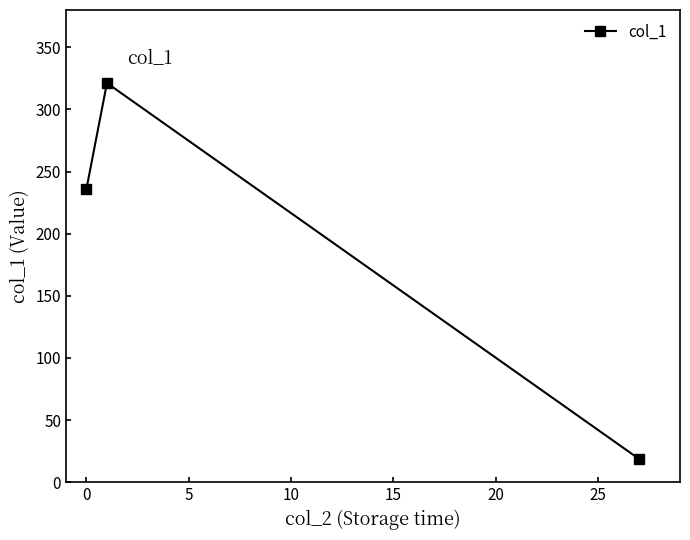

What is the value of the 3rd point from the left?

18.7